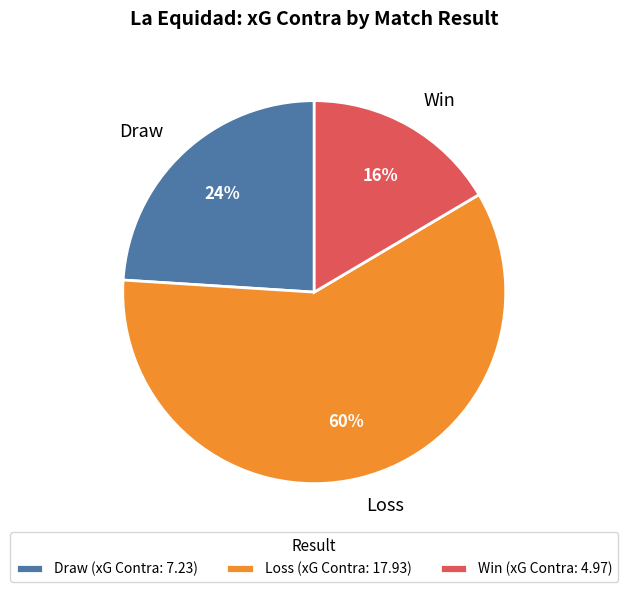

To the nearest percent, what is the average slice percentage?

33%